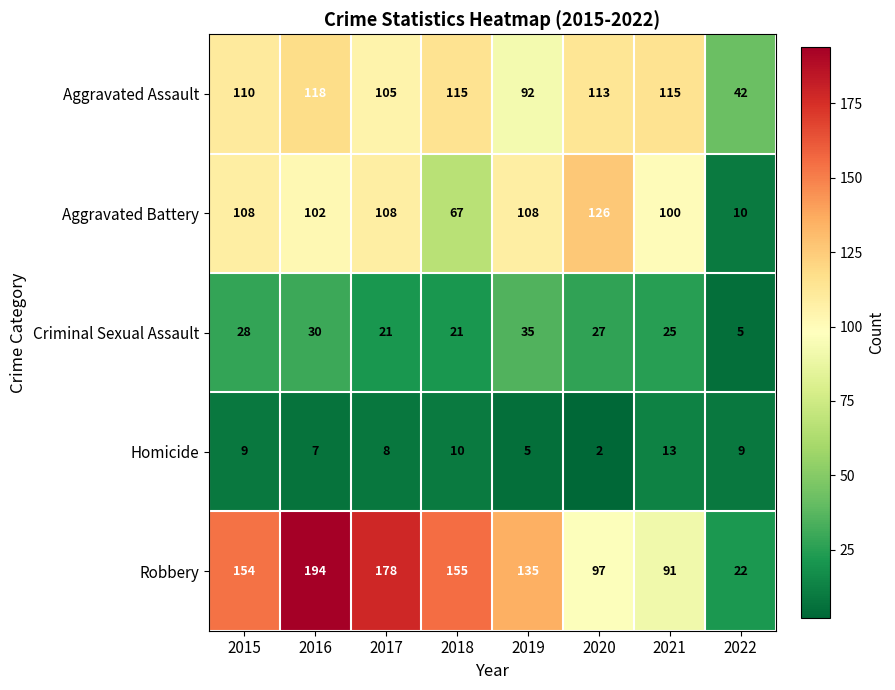

What is the total value across all series at 2020?

365